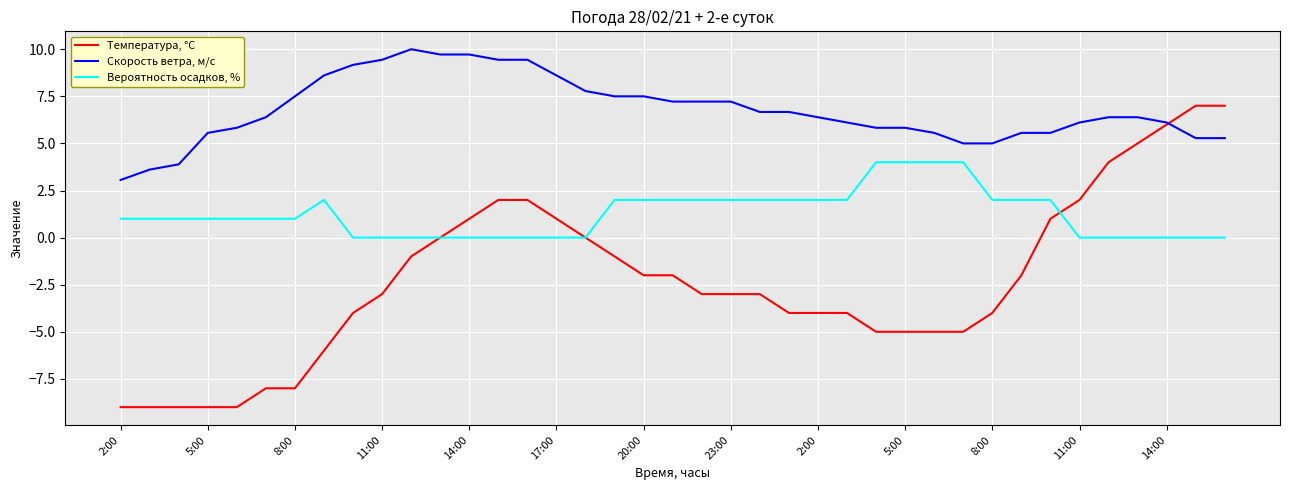

Which series has the largest total across all categories?

Скорость ветра, м/c